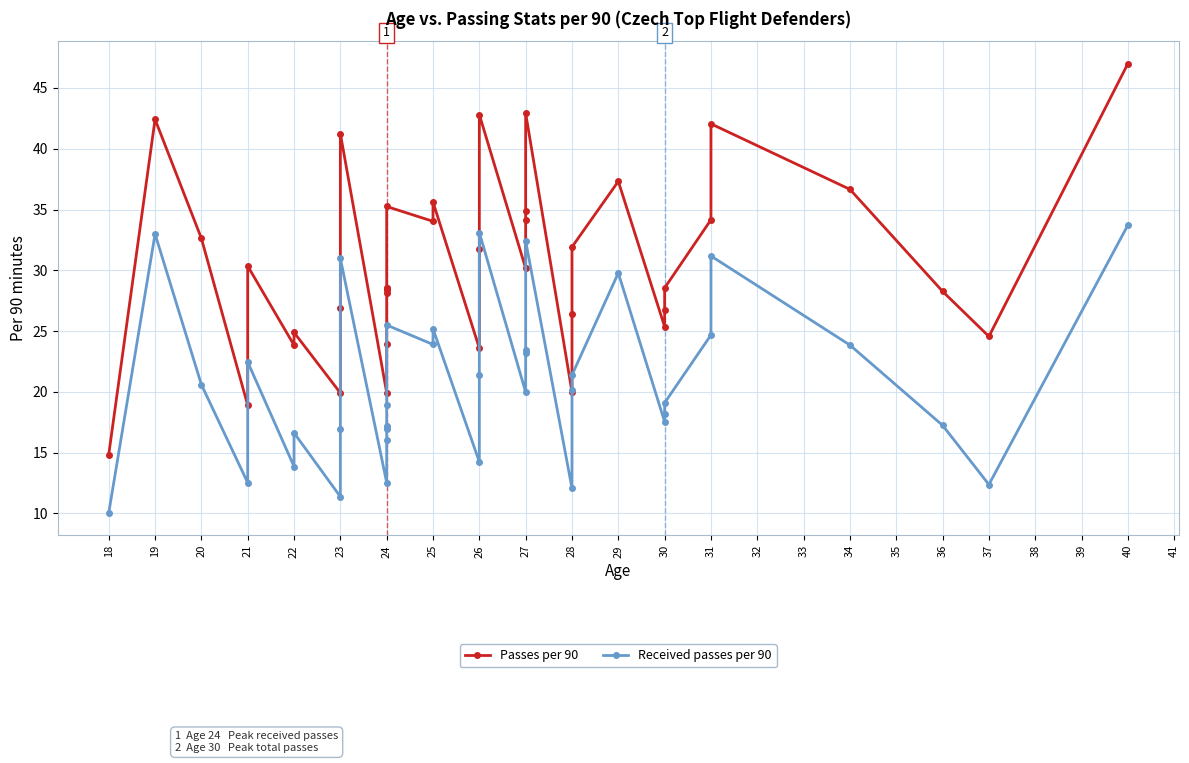

What is the sum of the Received passes per 90 values at 27 and 26?

37.7